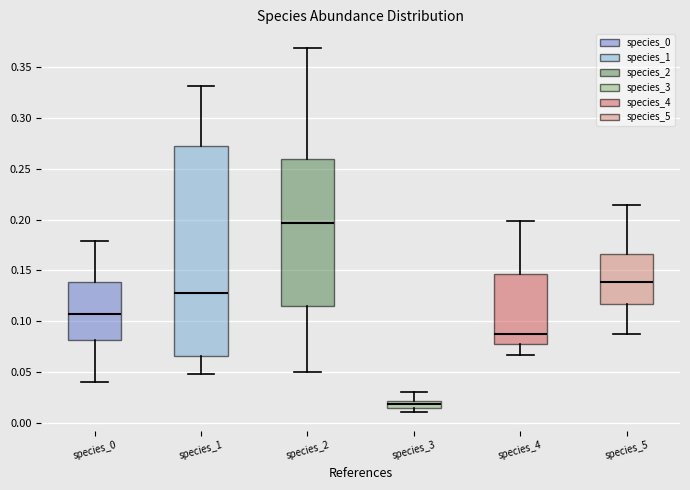

Which box's median line is the lowest?

species_3